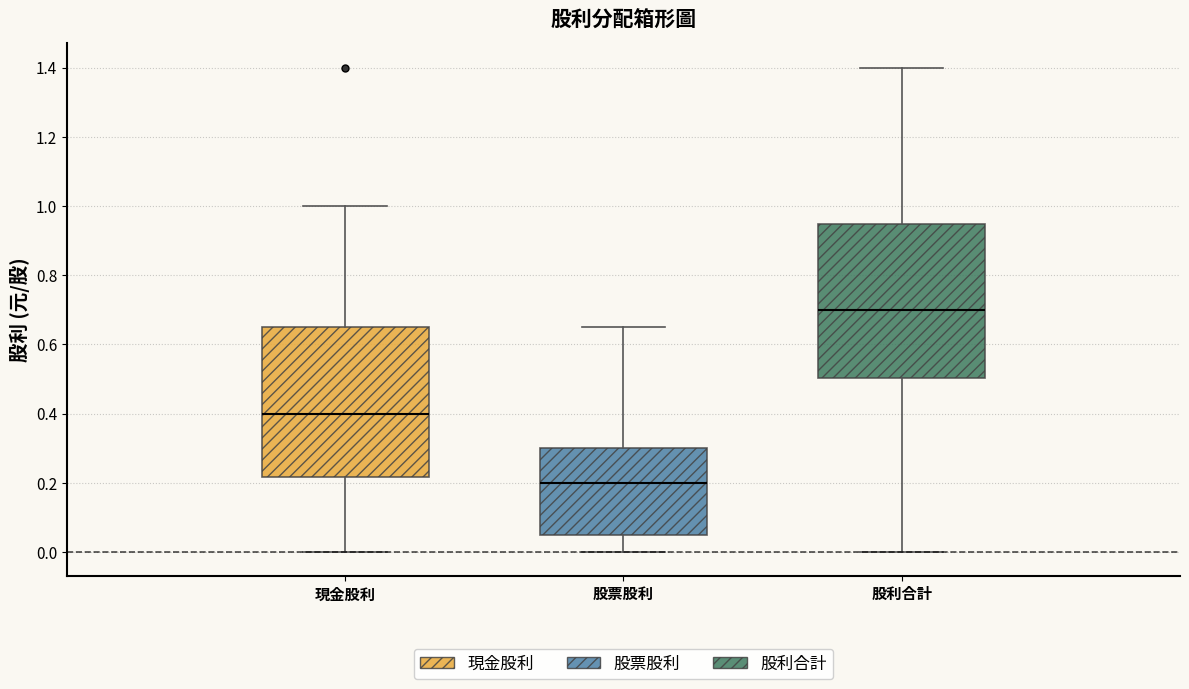

Reading left to right, transcribe this box plot: for each box, give where its median line is, the range the box spans, and where its two whiskers end, as read against the y-axis. The values are not printed on the chart, so give them approximately, as read against the axis.

現金股利: median 0.40, box 0.22 to 0.66, whiskers 0.00 to 1.00
股票股利: median 0.20, box 0.06 to 0.30, whiskers 0.00 to 0.66
股利合計: median 0.70, box 0.50 to 0.94, whiskers 0.00 to 1.40